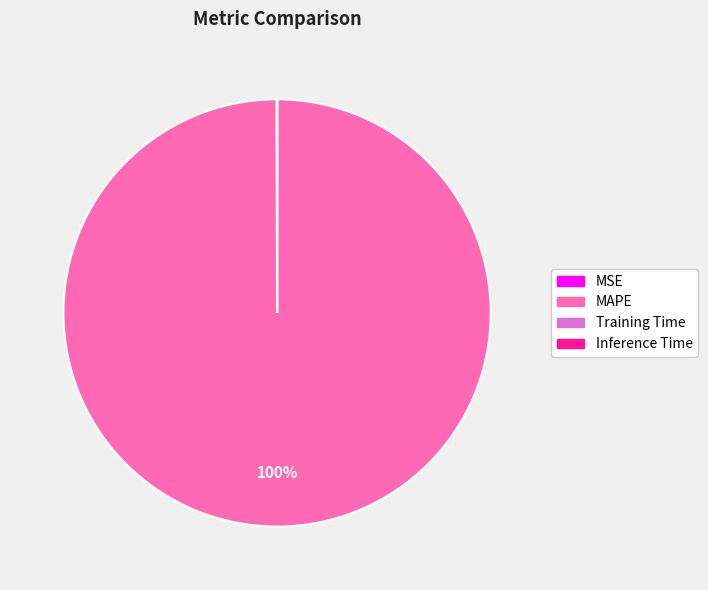

To the nearest percent, what is the average slice percentage?

25%